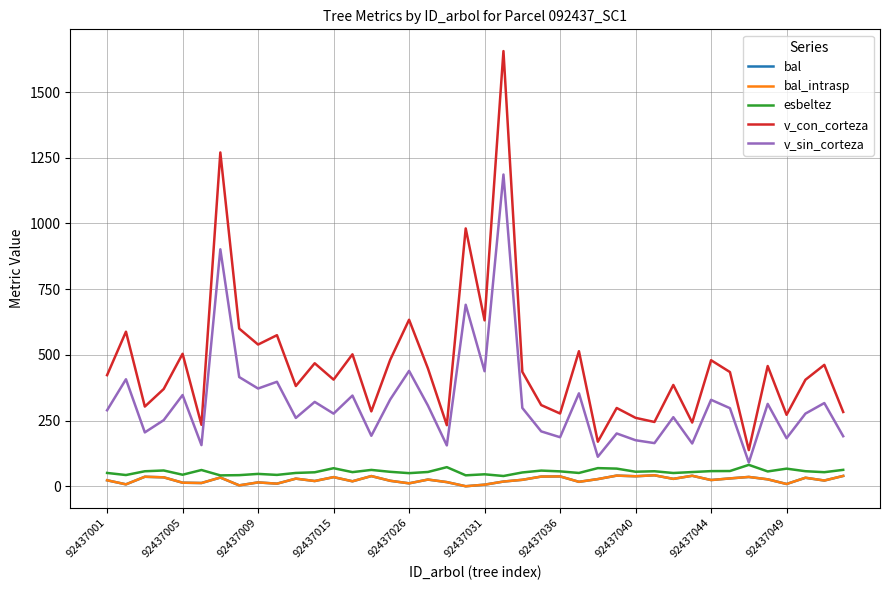

Reading left to right, what are all the values shown in this chart?

bal: 22.7	7.3	36.1	33.9	13.5	12.3	33.1	3.4	14.6	9.8	28.9	19.8	34.7	18.9	38.6	20.8	11.1	25.4	15.7	0.0	6.0	17.9	24.5	36.7	37.4	16.8	27.2	40.5	38.0	41.6	28.1	39.9	23.6	29.8	35.4	26.3	8.6	32.3	21.7	39.3
bal_intrasp: 22.7	7.3	36.1	33.9	13.5	12.3	33.1	3.4	14.6	9.8	28.9	19.8	34.7	18.9	38.6	20.8	11.1	25.4	15.7	0.0	6.0	17.9	24.5	36.7	37.4	16.8	27.2	40.5	38.0	41.6	28.1	39.9	23.6	29.8	35.4	26.3	8.6	32.3	21.7	39.3
esbeltez: 50.6	42.6	57.0	60.0	43.8	61.8	41.3	42.2	47.0	43.1	50.6	53.1	68.6	53.7	62.1	54.9	49.9	54.3	72.6	41.6	45.5	39.0	52.5	59.5	56.6	50.6	69.0	67.1	55.2	57.0	50.4	54.0	57.6	57.9	81.3	56.3	67.0	57.2	53.5	62.4
v_con_corteza: 422.8	588.2	303.3	370.0	504.1	233.8	1270.4	599.9	539.3	574.9	381.4	468.1	405.7	502.1	284.9	481.2	633.6	448.2	232.3	981.2	631.3	1656.1	435.5	308.9	276.8	513.9	169.4	297.8	260.4	244.6	385.5	242.4	479.6	434.6	137.6	457.6	271.8	405.3	461.9	282.6
v_sin_corteza: 289.1	407.1	204.9	251.6	347.1	156.5	901.8	415.5	371.9	397.6	259.9	321.0	276.4	345.1	192.0	330.2	439.1	306.9	155.3	690.7	437.7	1186.4	298.0	208.8	186.5	353.6	112.2	200.9	175.1	164.1	262.8	162.7	328.9	297.1	90.3	313.4	182.8	276.5	316.6	190.4